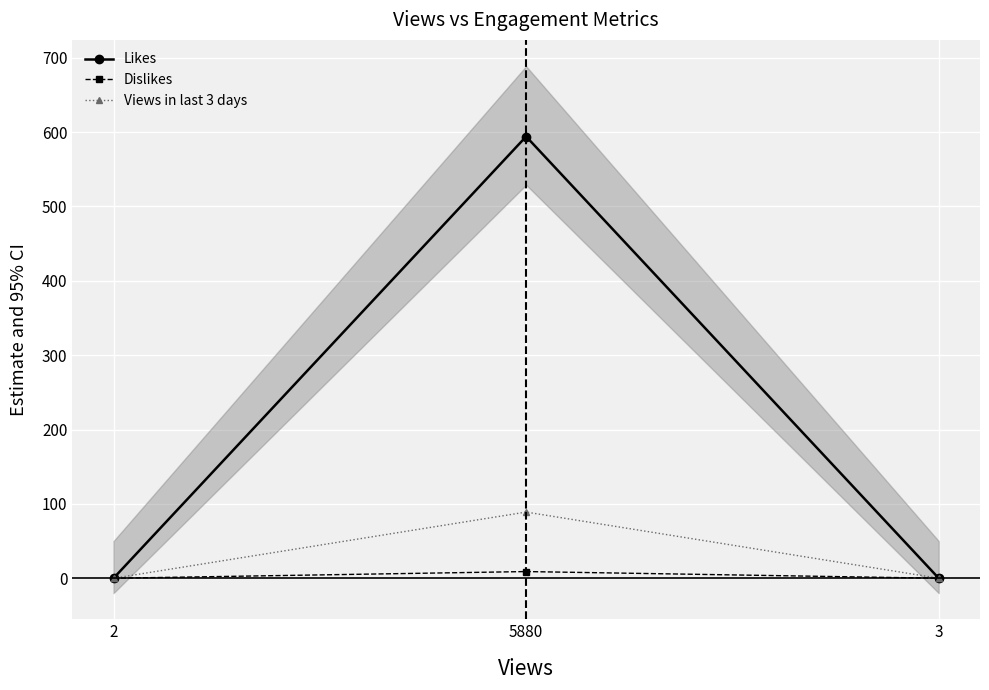

Which series has the largest total across all categories?

Likes